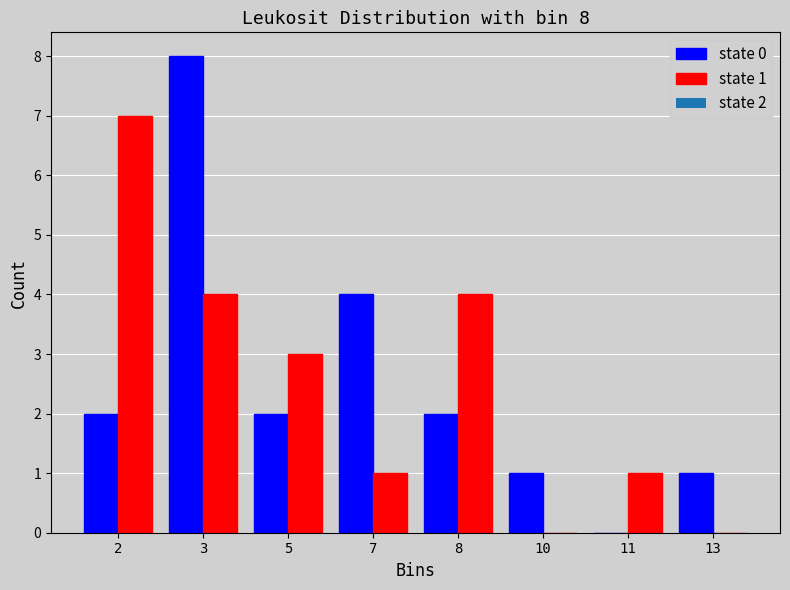

Reading right to left, what are all the values shown in this chart?

state 0: 13=1	11=0	10=1	8=2	7=4	5=2	3=8	2=2
state 1: 13=0	11=1	10=0	8=4	7=1	5=3	3=4	2=7